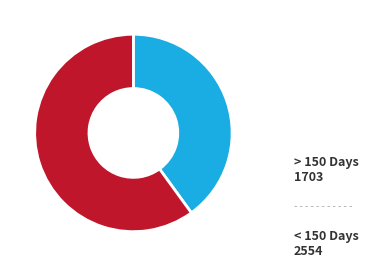

Is there any slice that represents more than half of the pie?

Yes